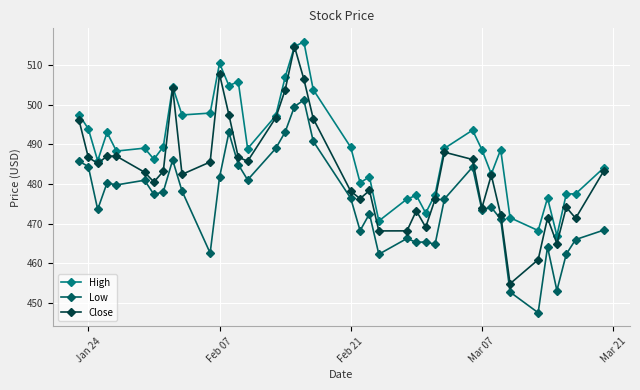

Does the chart display data point markers on the line(s)?

Yes